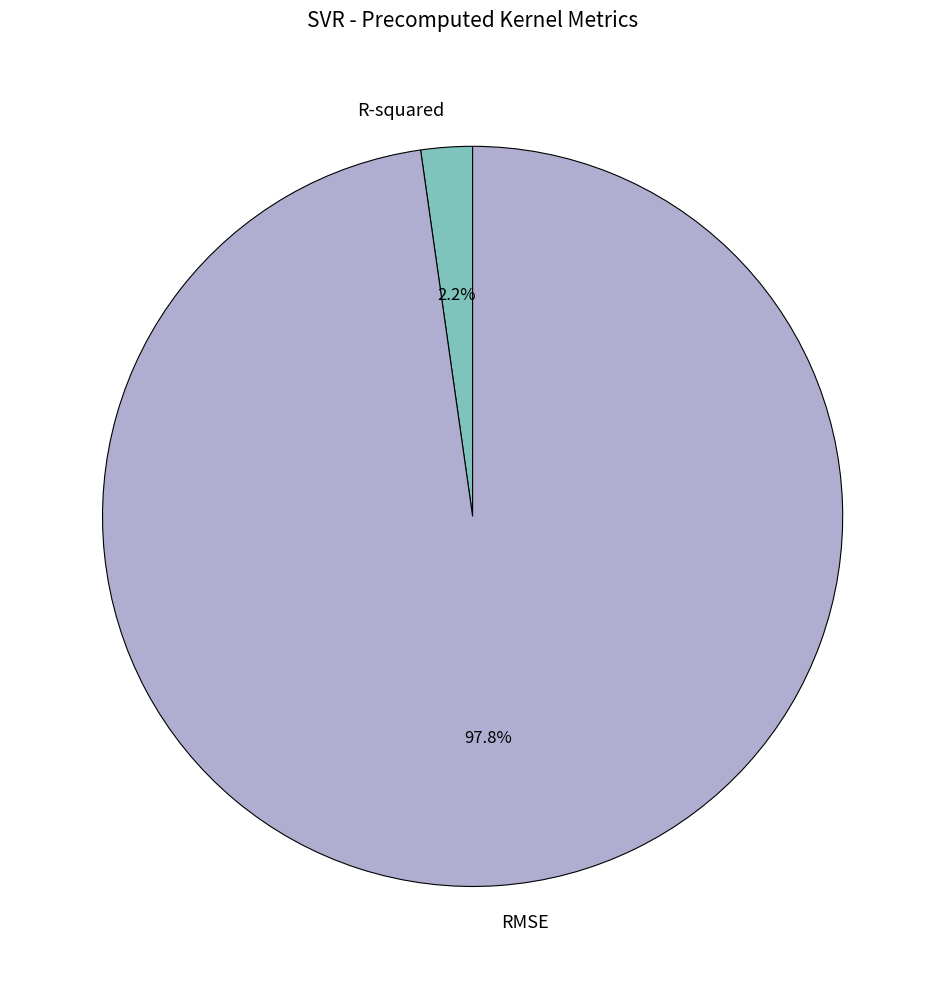

How many slices are in this pie chart?

2